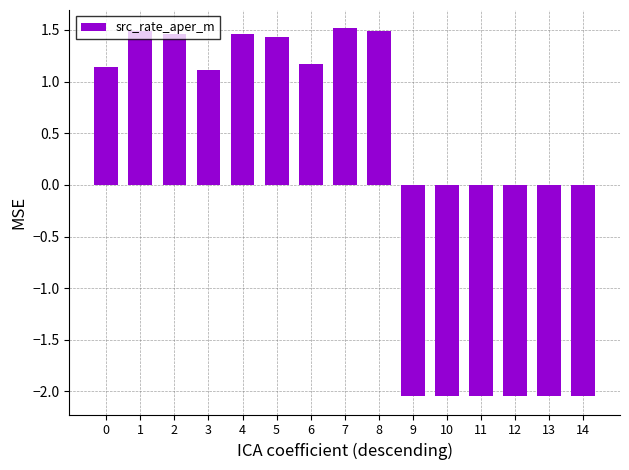

True or false: the data shows 1.5 at 2.

True